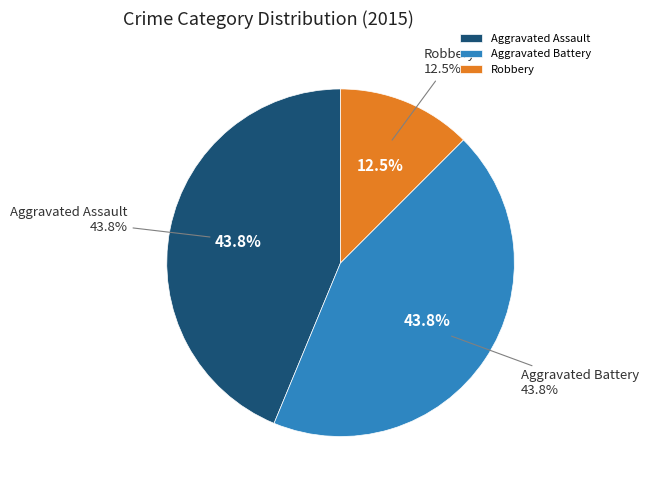

To the nearest percent, what is the difference between the Aggravated Battery and Robbery slice percentages?

31%